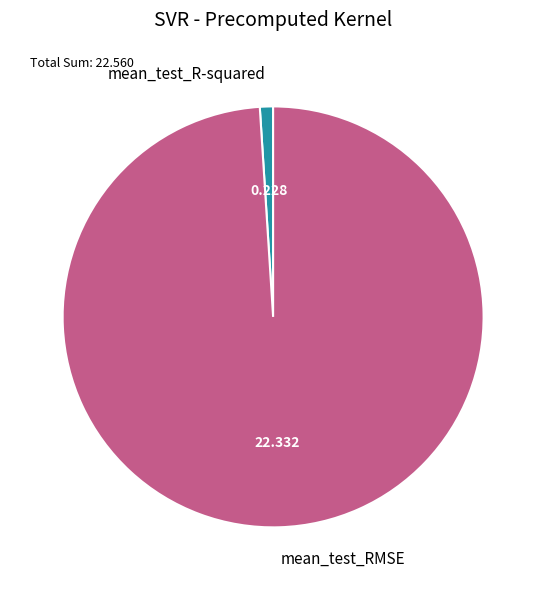

How many slices are in this pie chart?

2